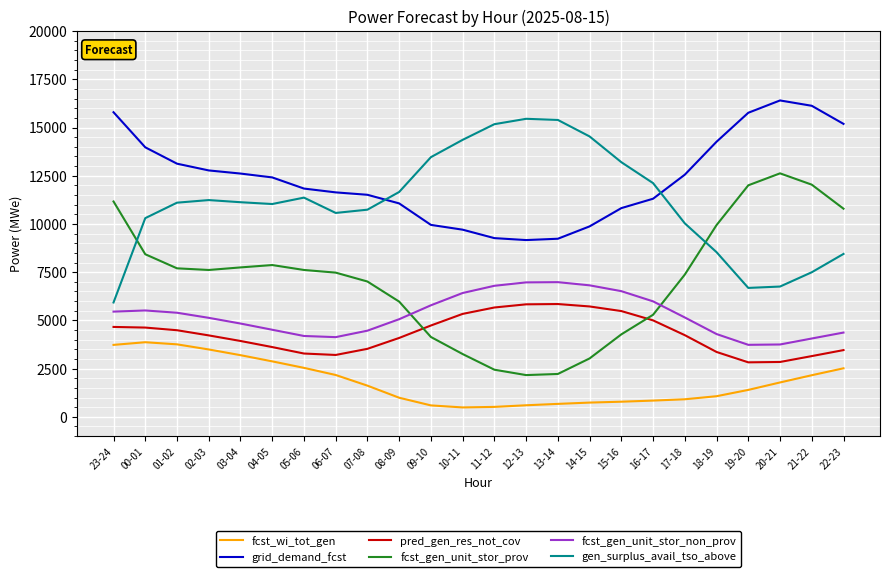

What is the difference between the grid_demand_fcst values at 06-07 and 14-15?

1763